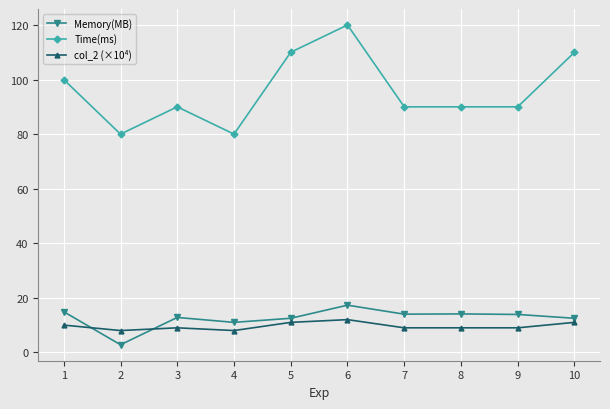

Which label corresponds to the smallest value in the chart?

2